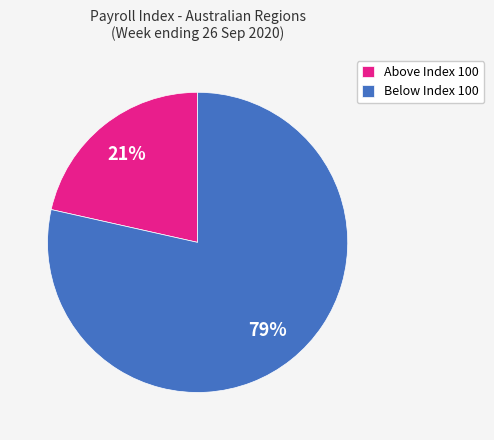

Combined, do Above Index 100 and Below Index 100 account for over 50%?

Yes